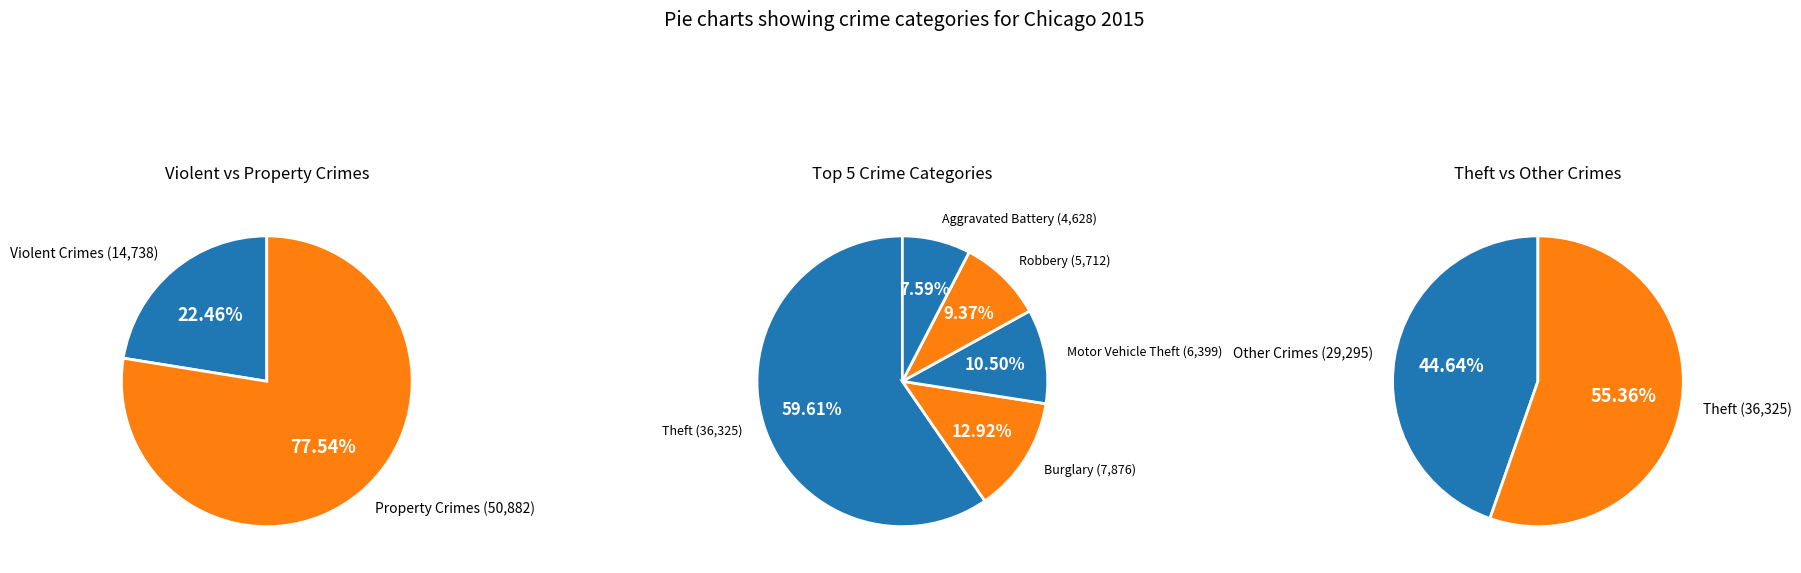

How many slices are in this pie chart?

9